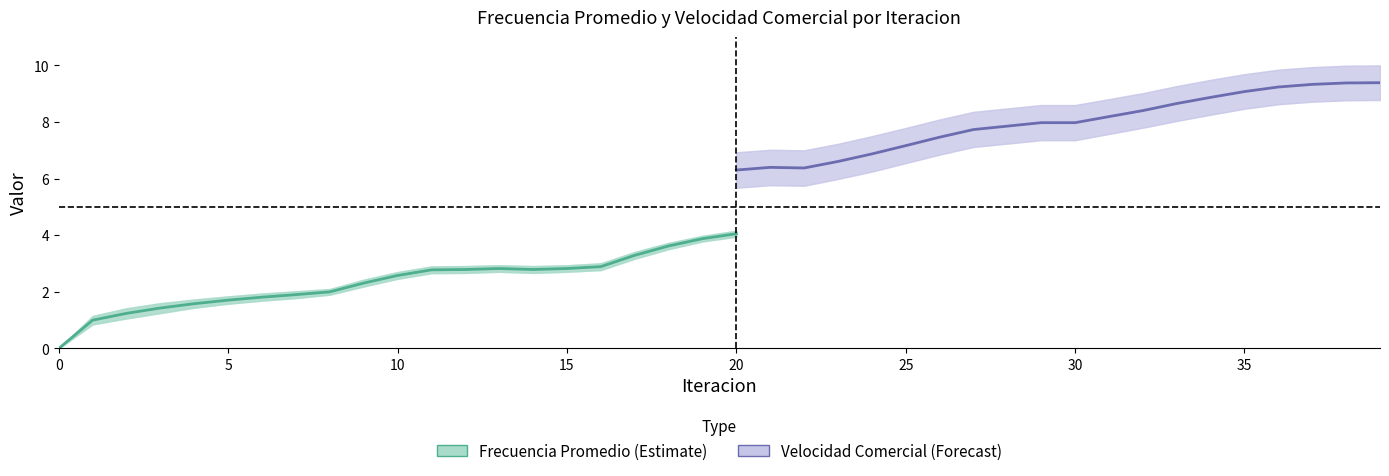

True or false: Frecuencia Promedio and Velocidad Comercial Promedio cross at least once.

False